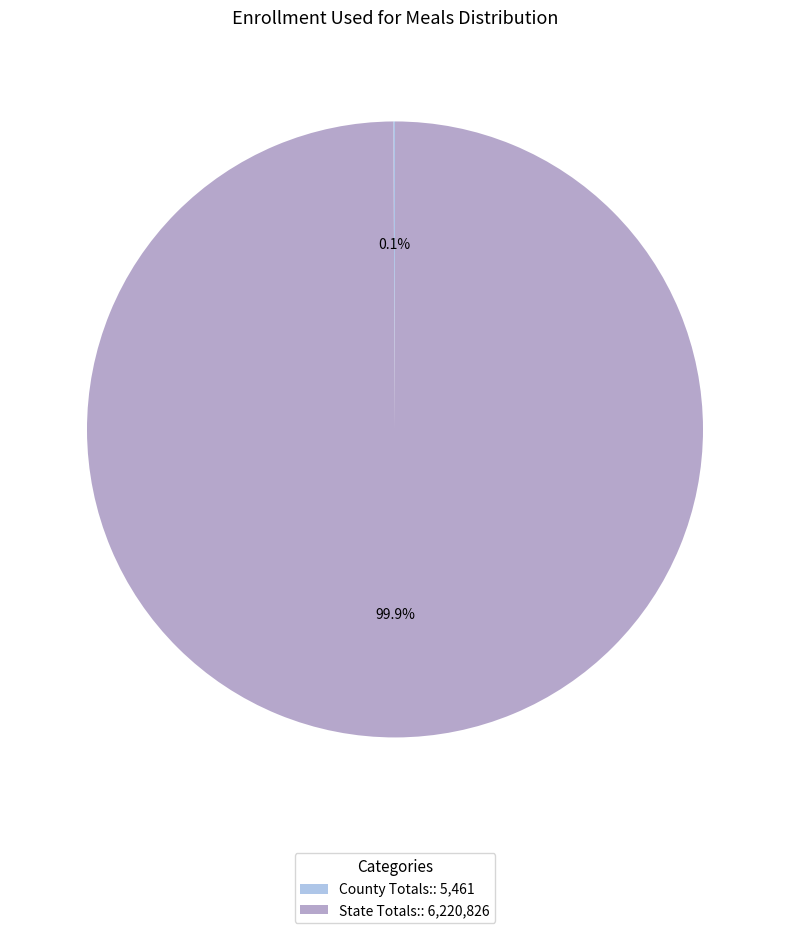

Does State Totals:: 6,220,826 account for over 50% of the chart?

Yes